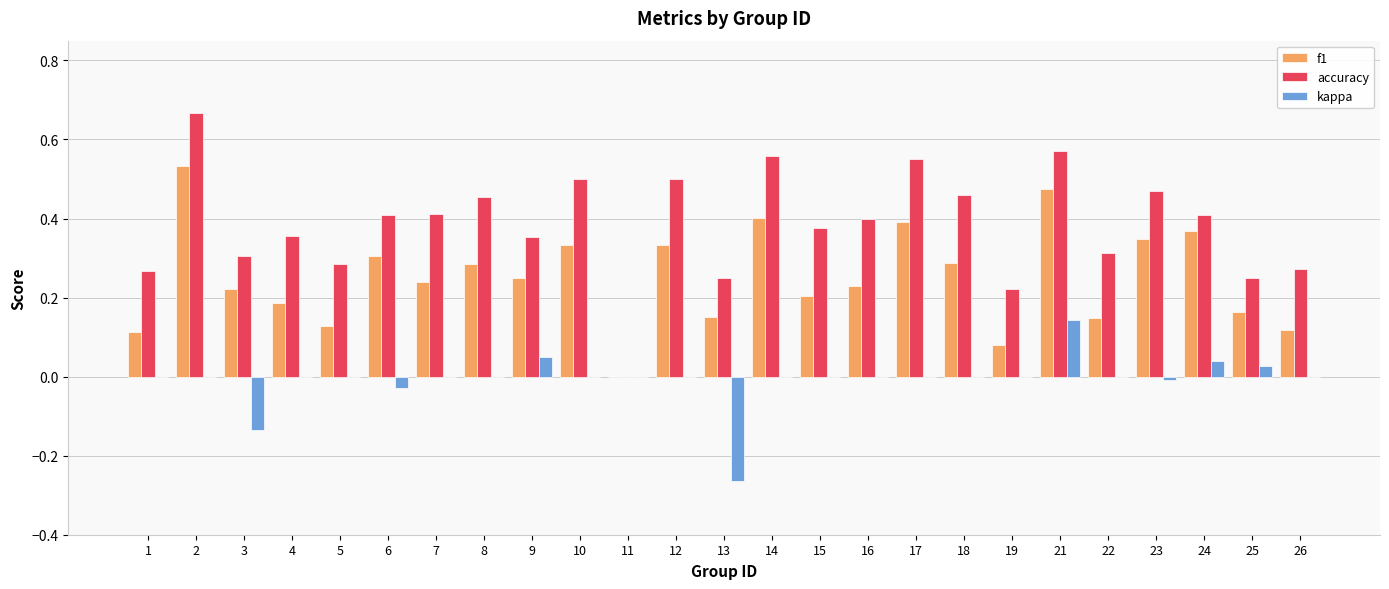

Which series has the largest total across all categories?

accuracy